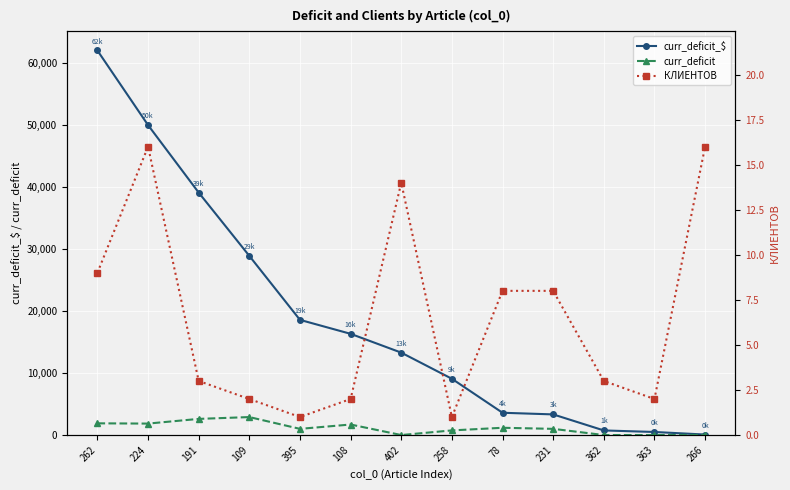

Reading left to right, transcribe all the data shown in this chart.

curr_deficit_$: 61995.2	49968.5	39090.0	28884.0	18570.0	16320.0	13289.0	9075.0	3595.5	3330.0	745.9	497.2	81.4
curr_deficit: 1891.2	1850.0	2606.0	2900.0	1000.0	1700.0	3.5	750.0	1175.0	1000.0	3.0	2.0	26.0
КЛИЕНТОВ: 9.0	16.0	3.0	2.0	1.0	2.0	14.0	1.0	8.0	8.0	3.0	2.0	16.0